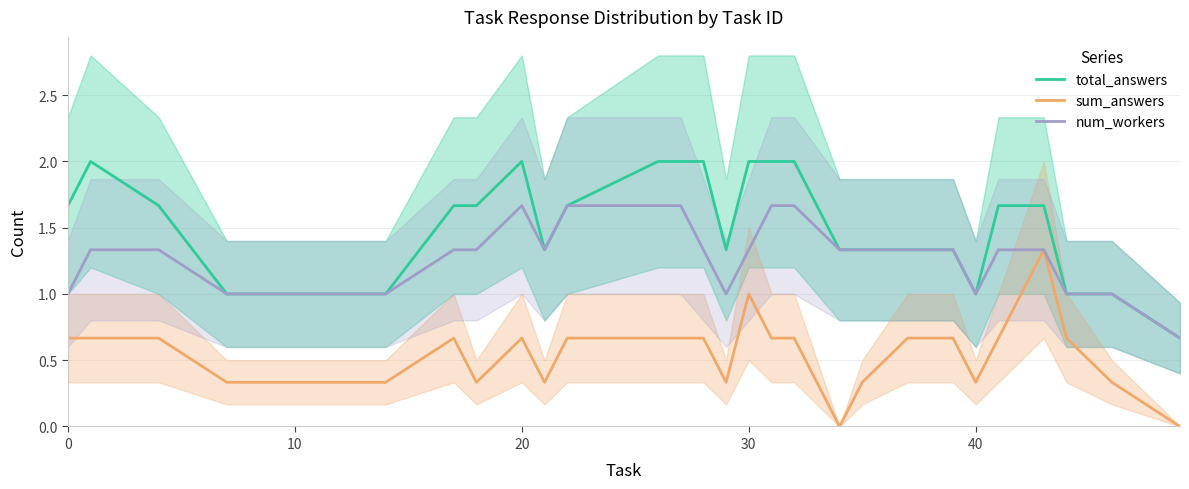

How many values in the num_workers series exceed 1?

20